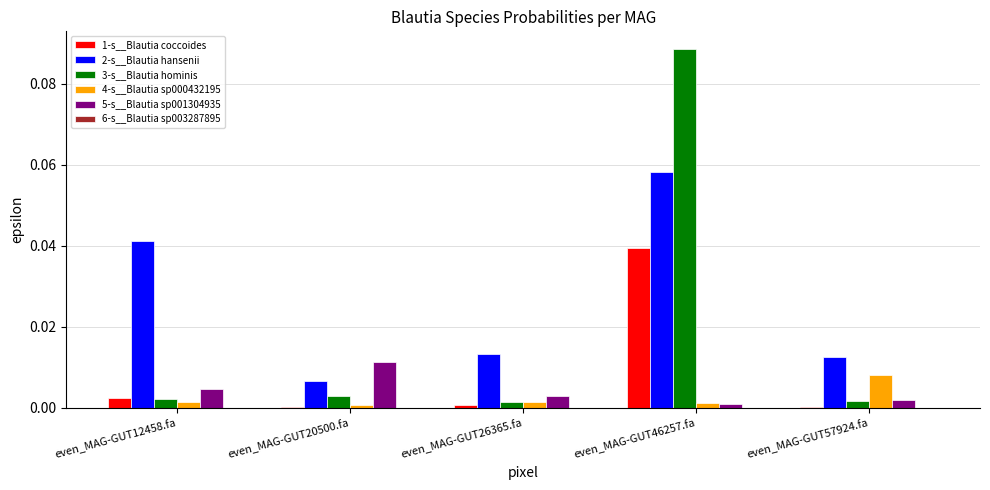

Are the bars grouped side by side (vs. stacked)?

Yes